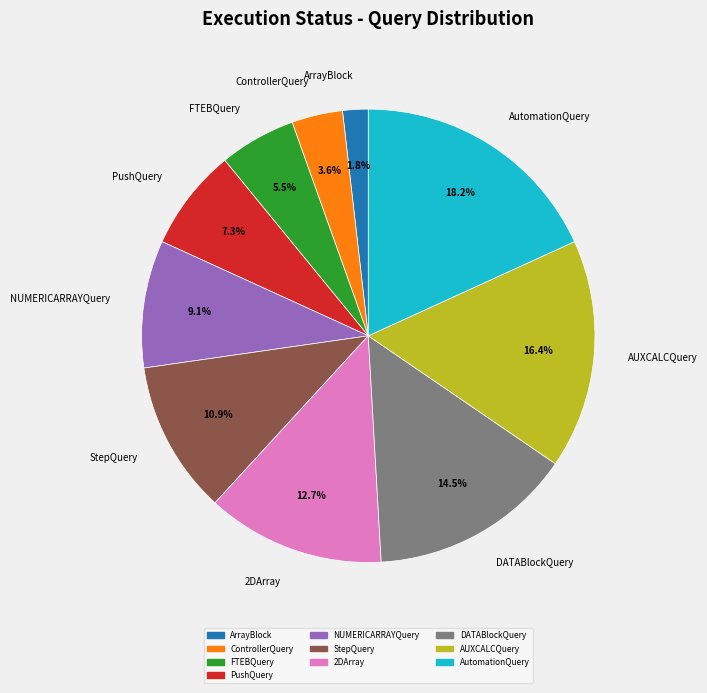

What percentage is NOT represented by ArrayBlock?

98.2%